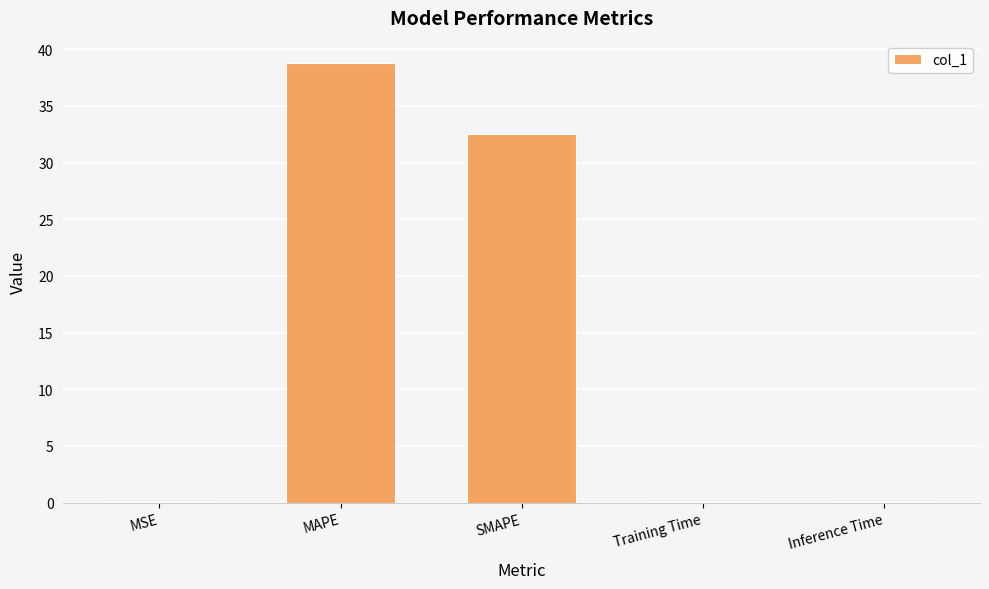

What is the change in value from MAPE to SMAPE?

-6.3